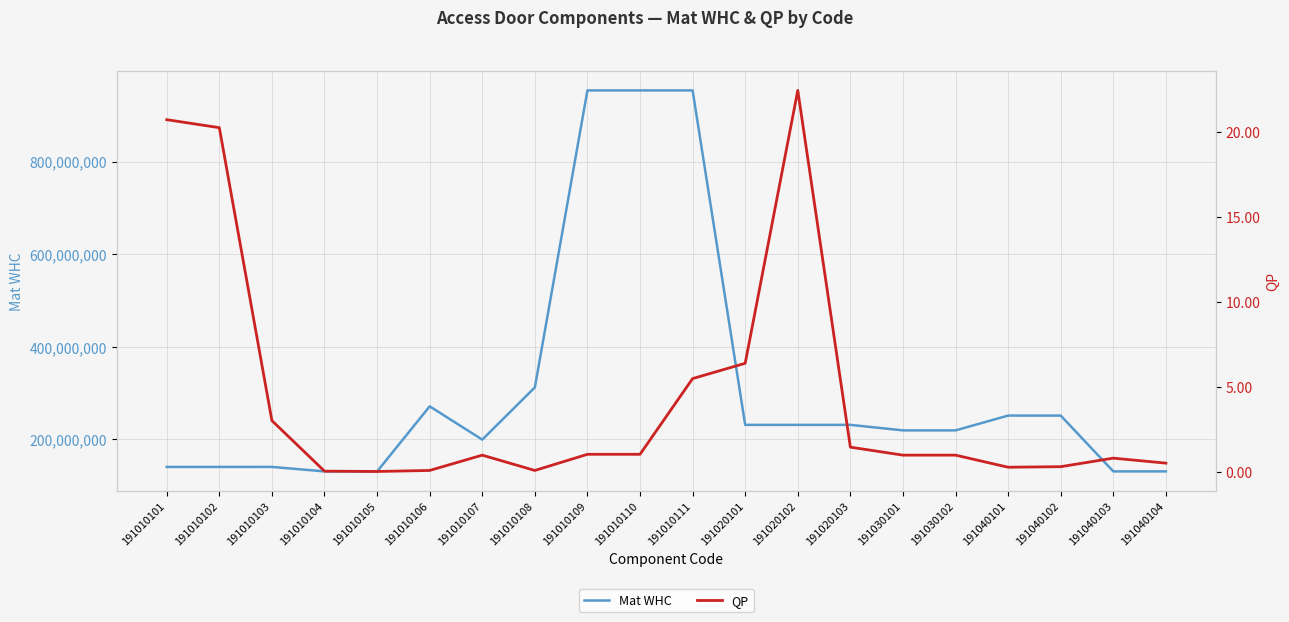

At which category does the chart reach its minimum across all series?

191010105